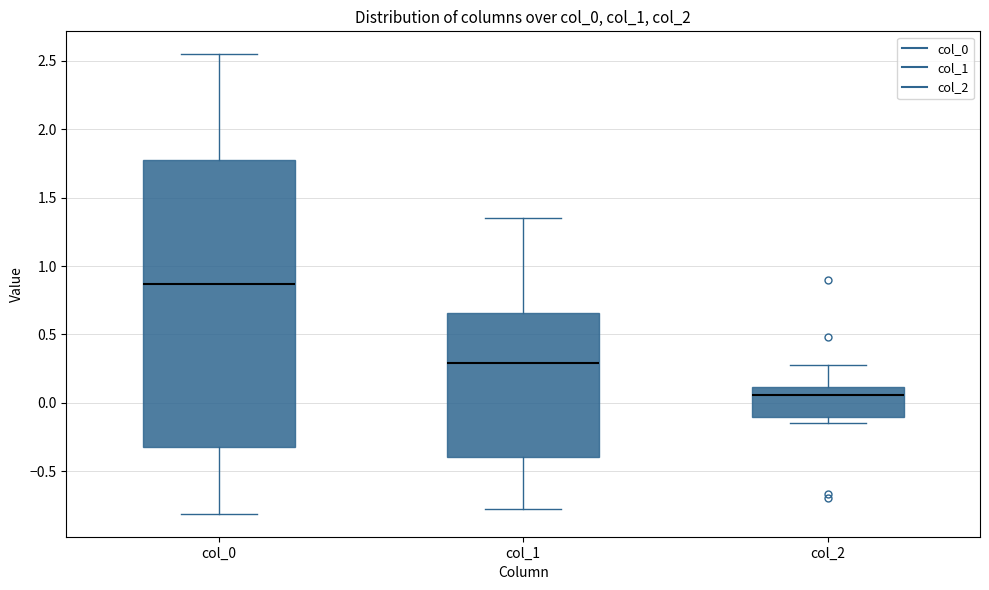

Reading left to right, read every box against the y-axis: the position of its median line, the range the box covers, and the ends of its whiskers. The values are not printed on the chart, so give them approximately, as read against the axis.

col_0: median 0.85, box -0.30 to 1.75, whiskers -0.80 to 2.55
col_1: median 0.30, box -0.40 to 0.65, whiskers -0.80 to 1.35
col_2: median 0.05, box -0.10 to 0.10, whiskers -0.15 to 0.30